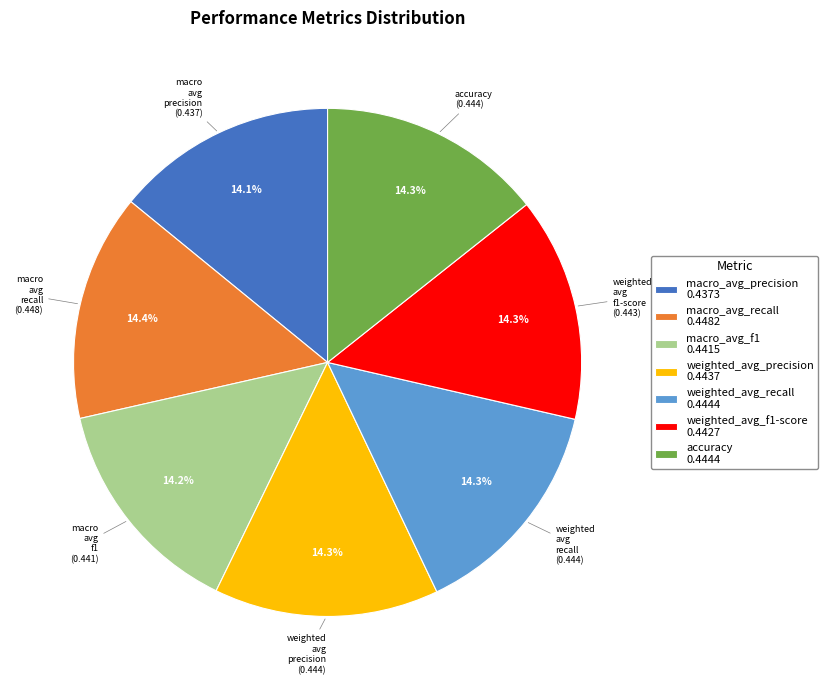

Is there any slice that represents more than half of the pie?

No